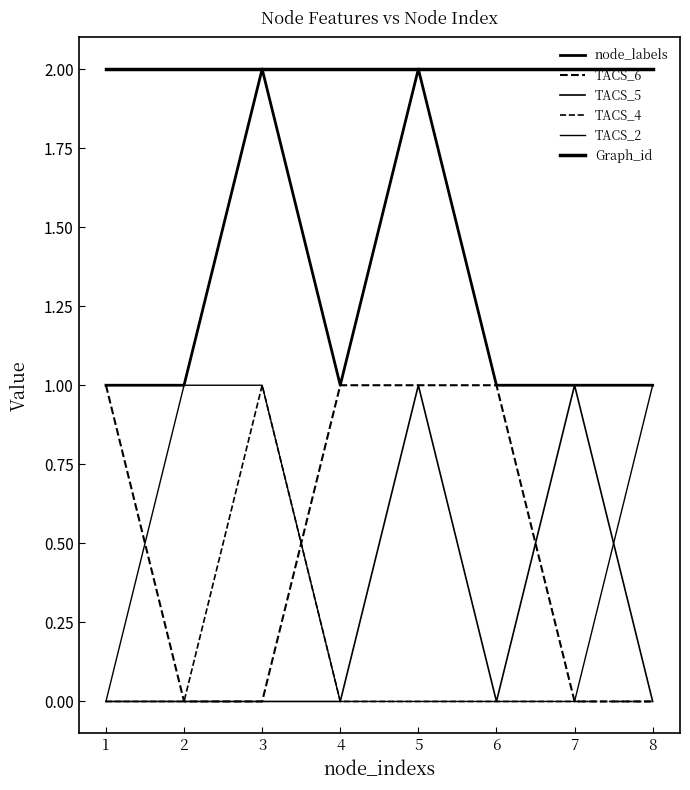

At how many categories does at least one series exceed 1?

8